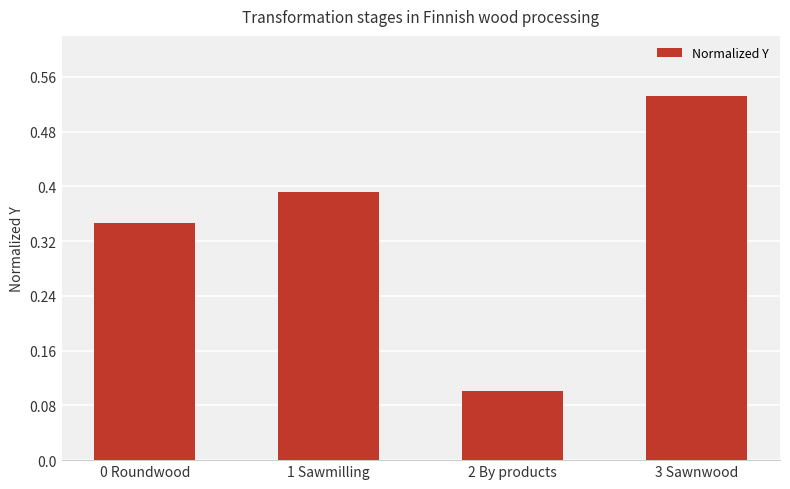

What is the change in value from 0 Roundwood to 3 Sawnwood?

+0.2